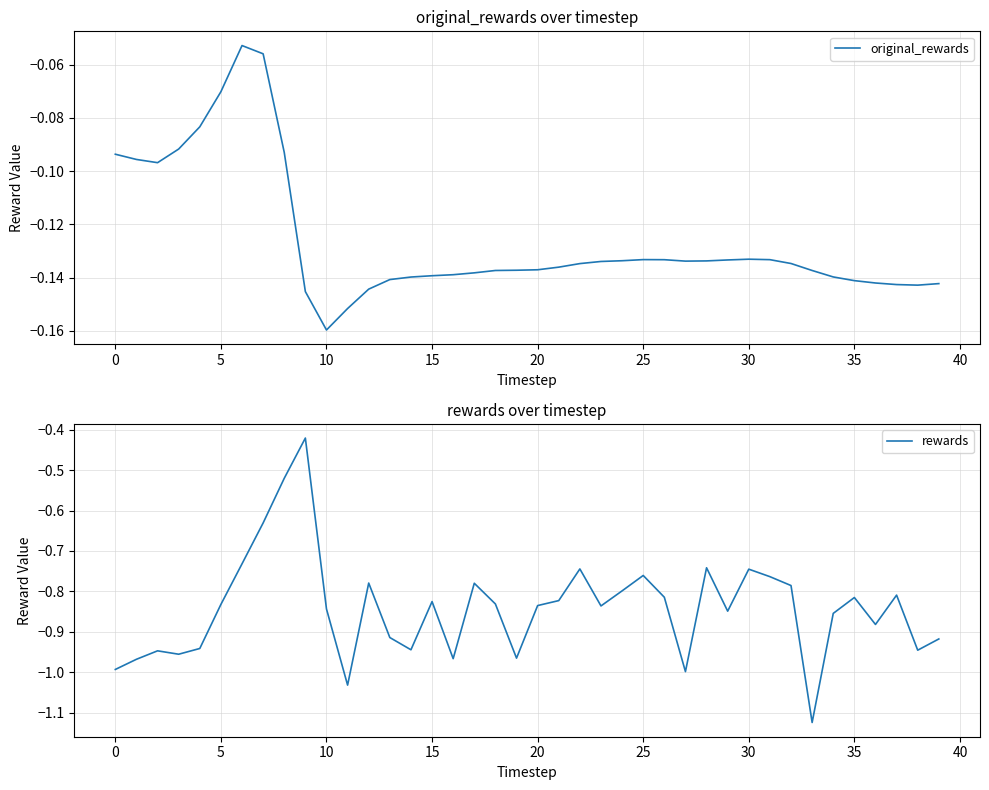

True or false: rewards and original_rewards intersect in this chart.

False